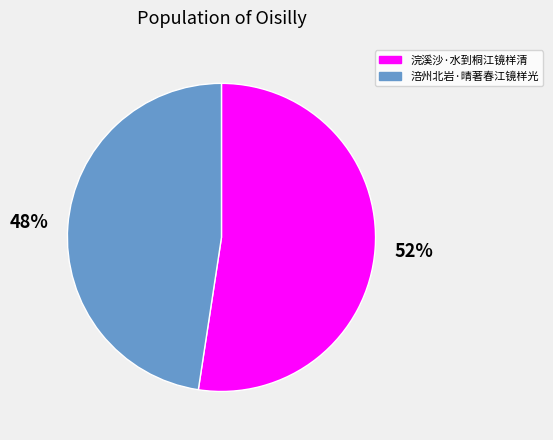

The 涪州北岩·晴著春江镜样光 slice represents 35% of the pie. True or false?

False